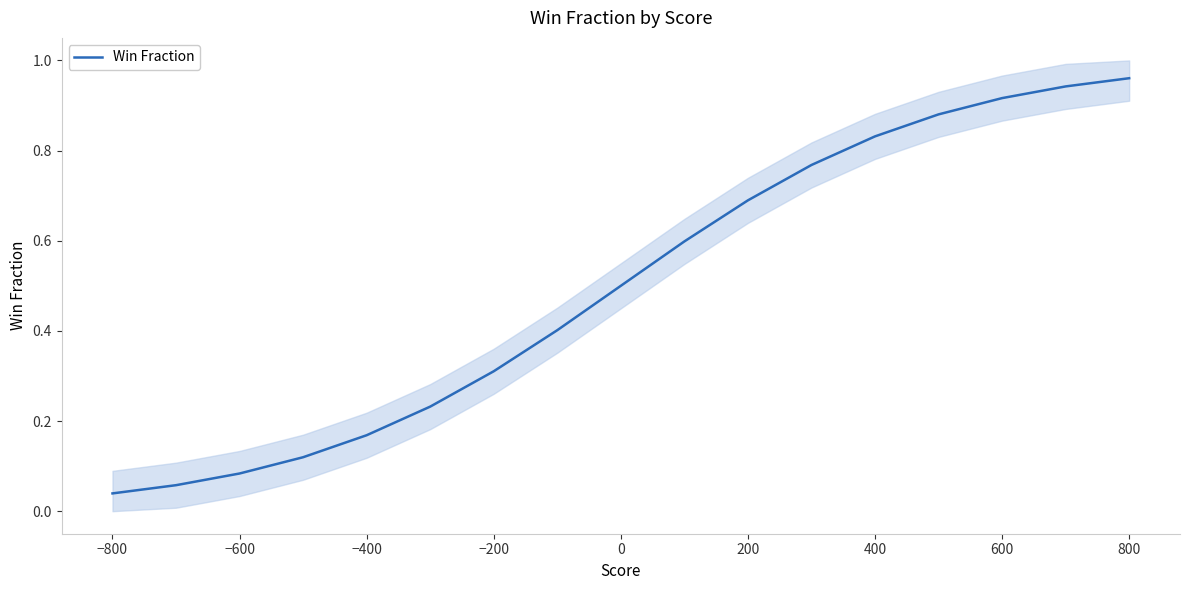

The value at 800 is 1.0. True or false?

True